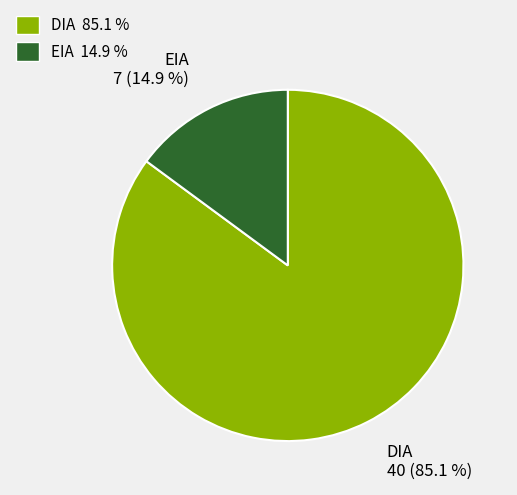

To the nearest percent, what is the combined percentage of DIA and EIA?

100%